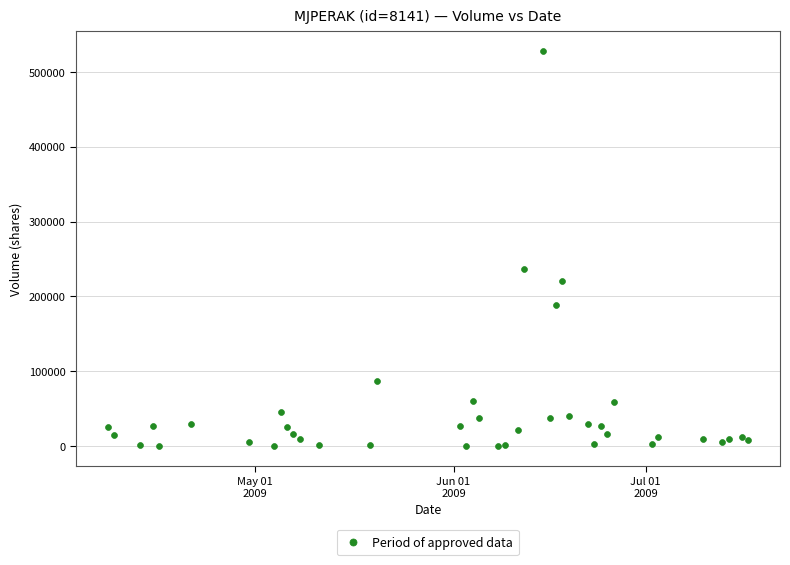

What Y value in the scatter plot is closest to 264000?

236800